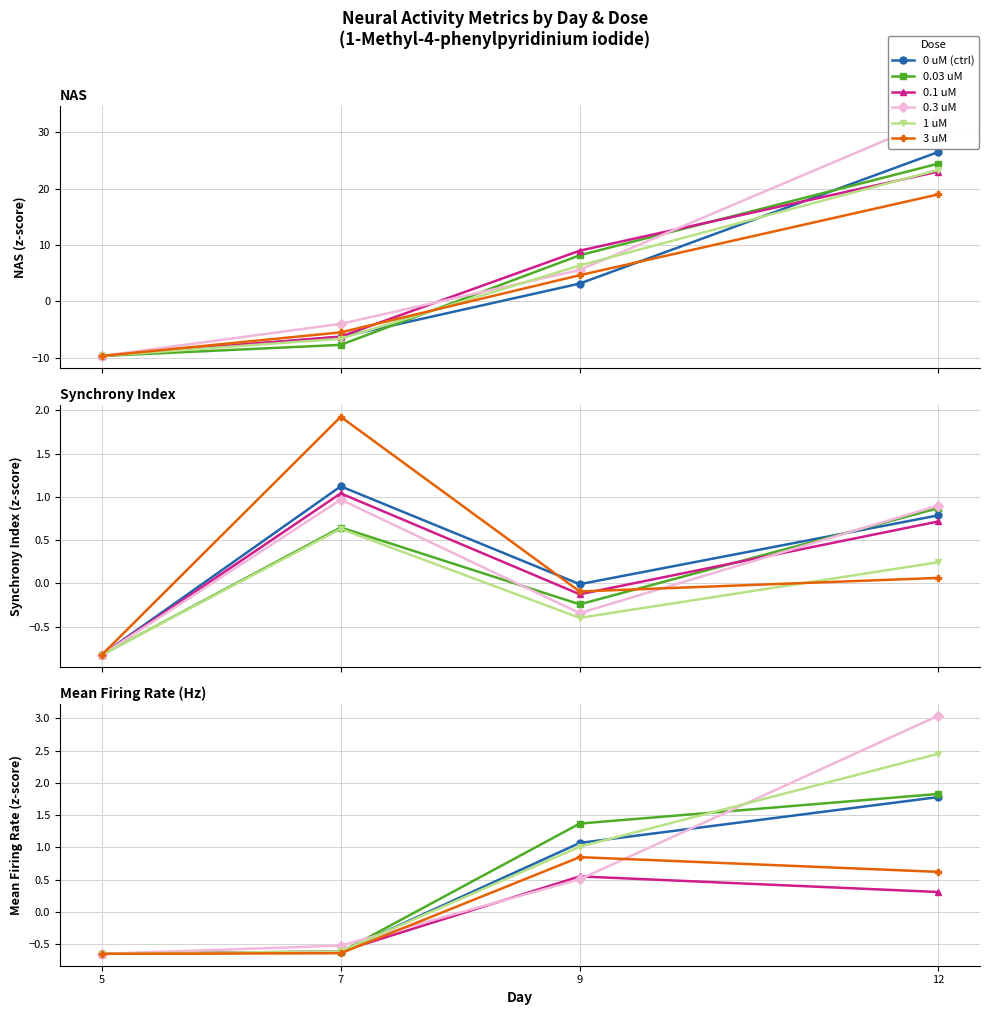

What value does the 0.03 uM series have at 7?

-0.6